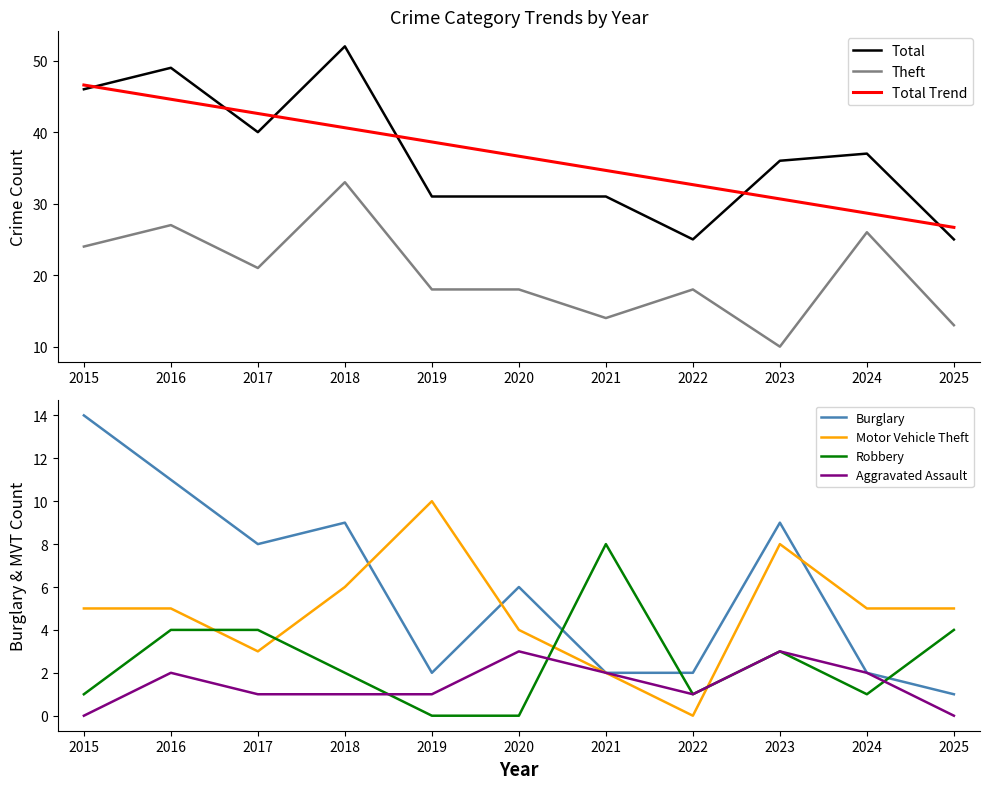

True or false: Theft has a value of 49 at 2018.

False